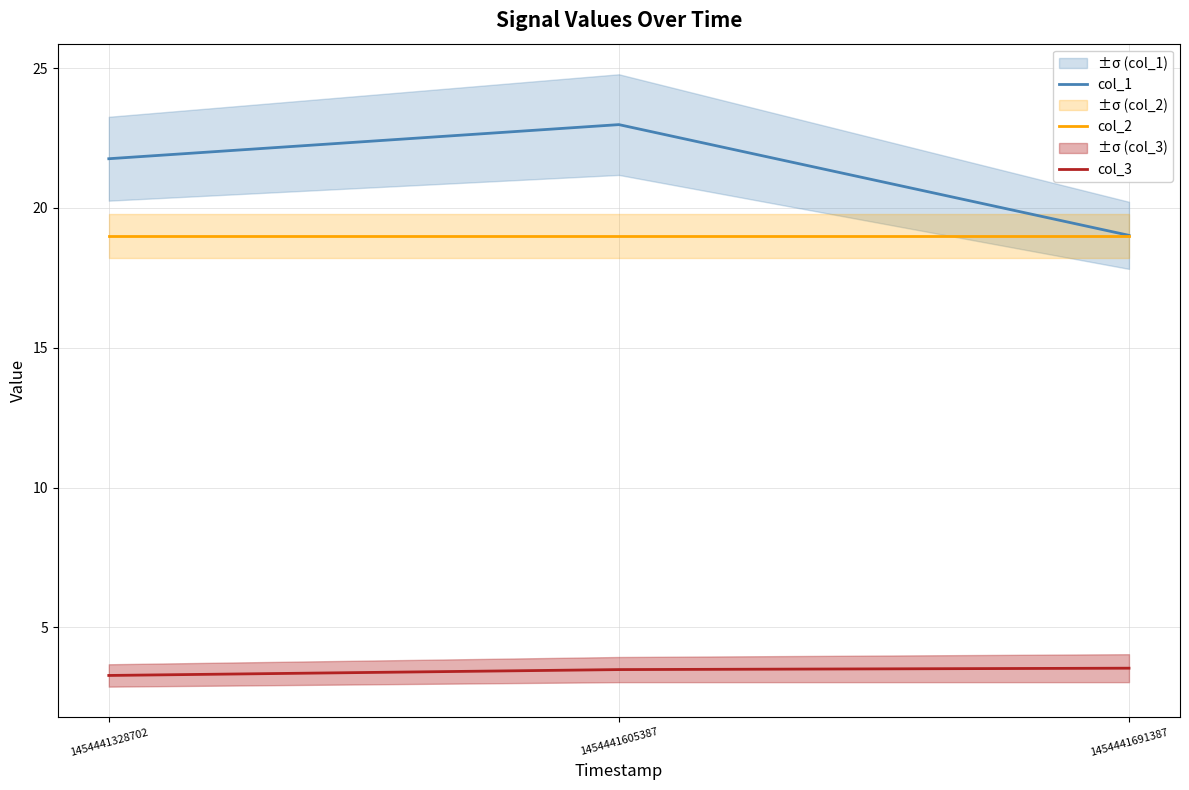

Does the chart have visible grid lines?

Yes